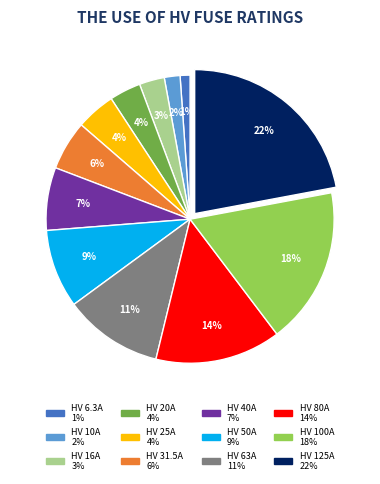

The HV 80A slice represents 14% of the pie. True or false?

True